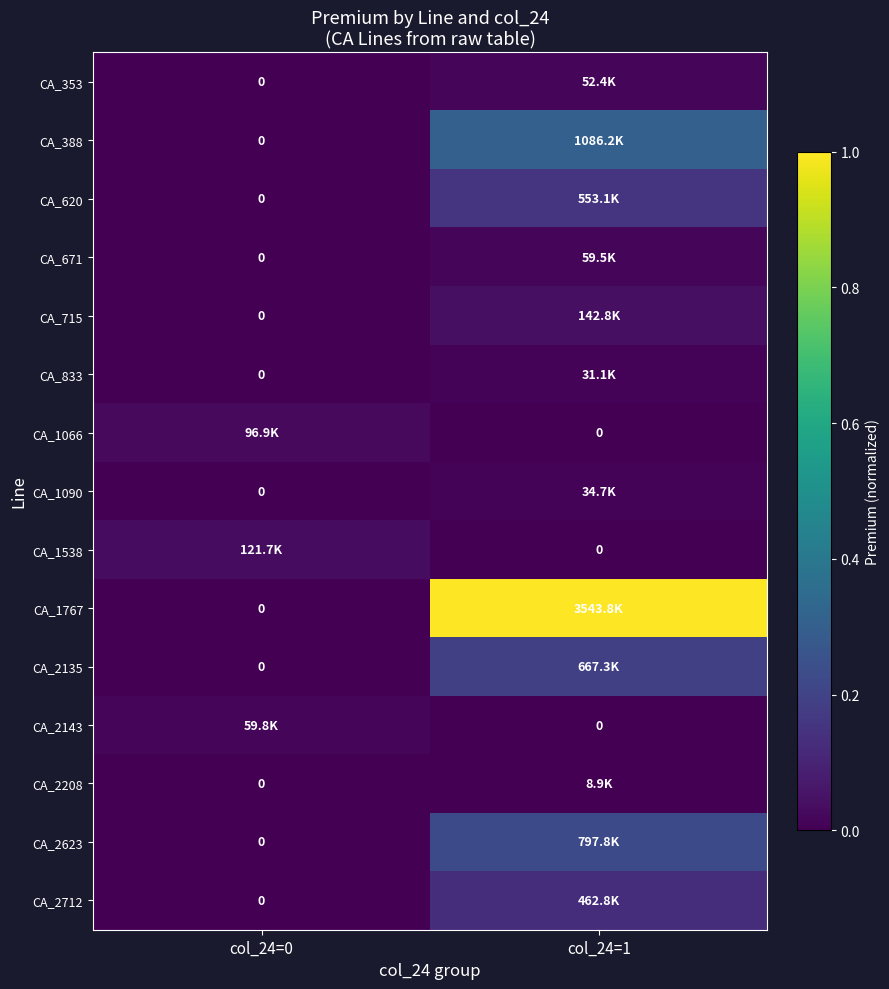

How many categories are shown in the chart?

2